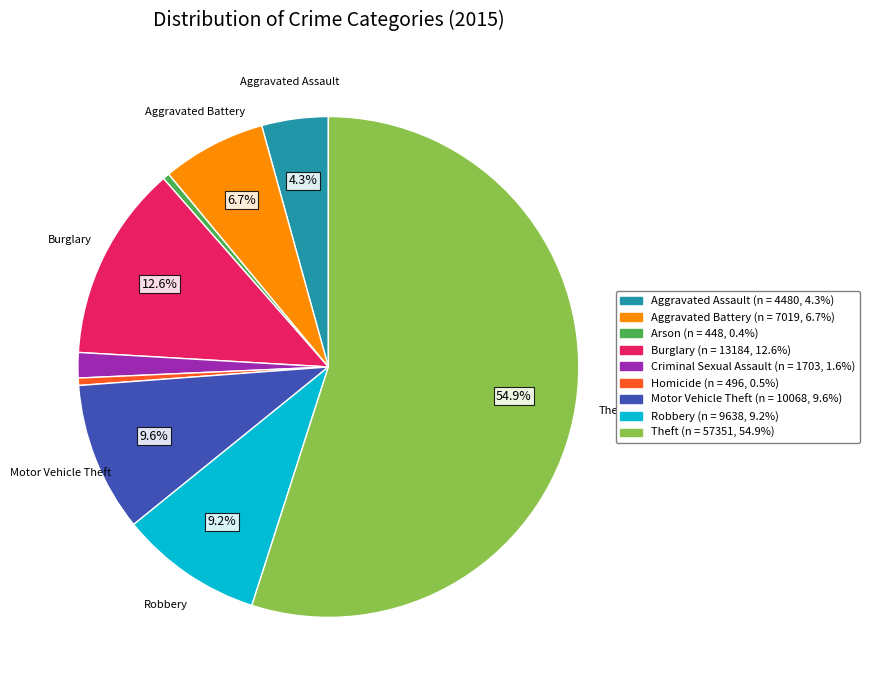

How many slices are in this pie chart?

9